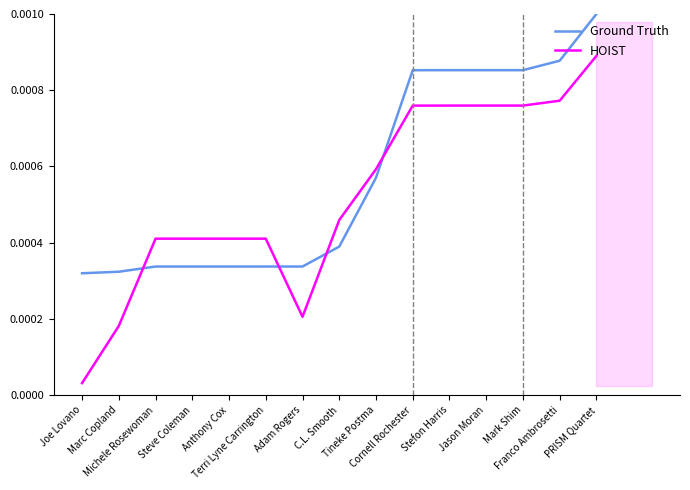

How many intersections are there between Ground Truth and HOIST?

4